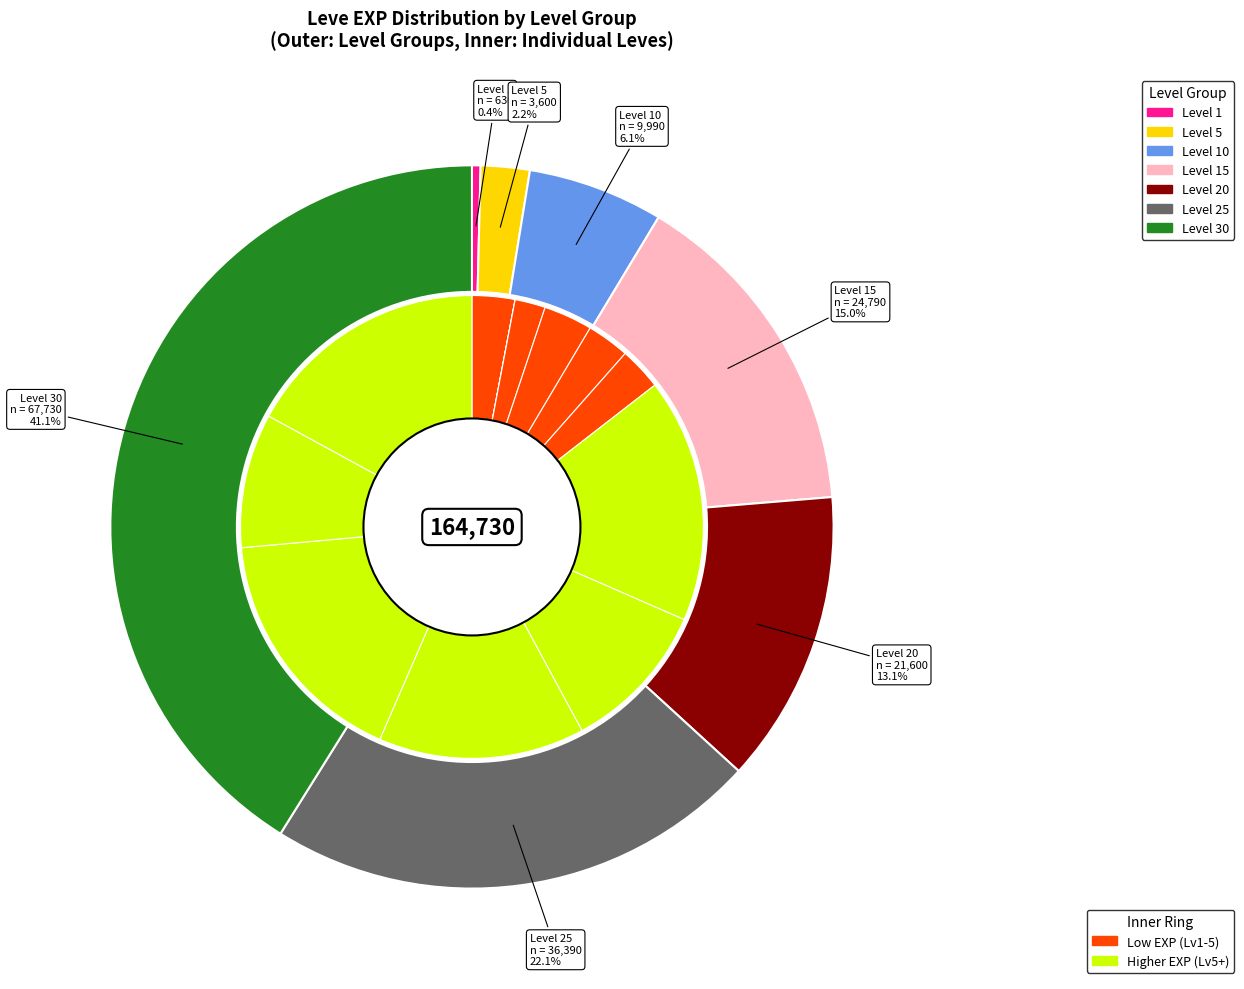

What percentage is the Level 15 slice, to the nearest percent?

15%